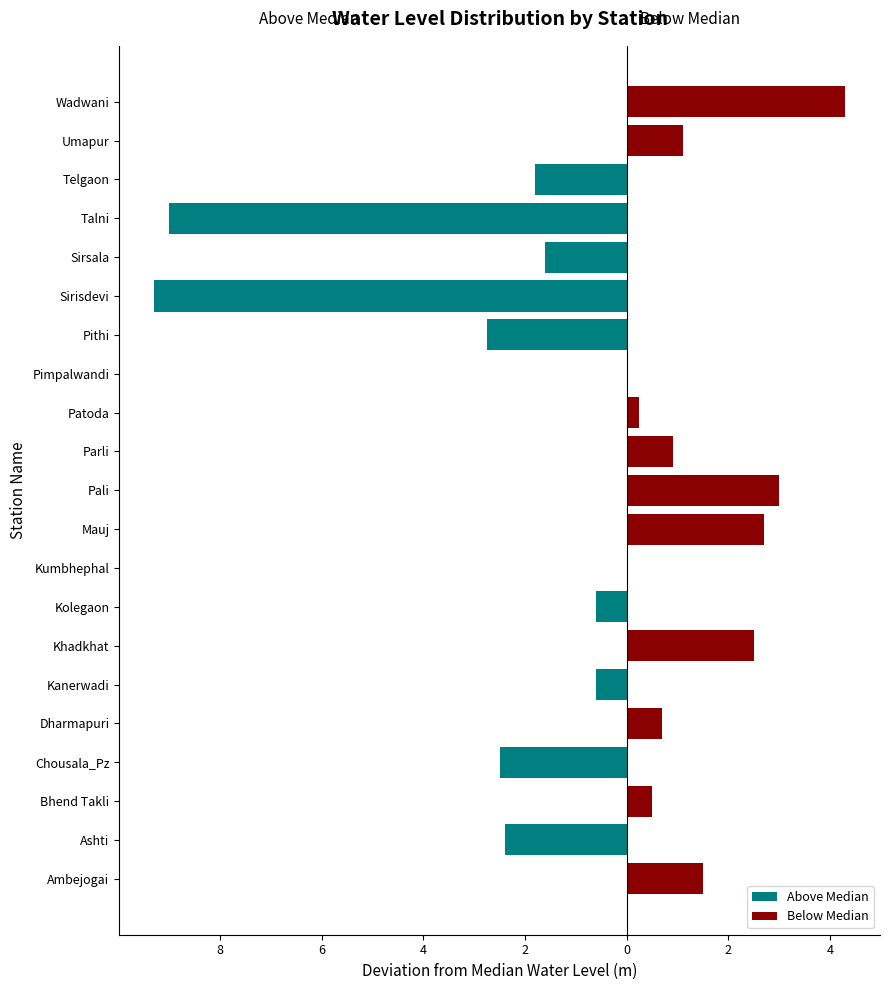

The Above Median series shows -5.7 at Umapur. True or false?

False